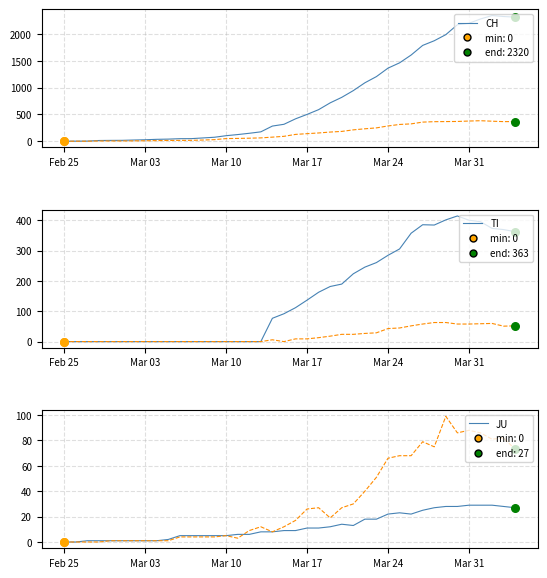

Which series reaches the minimum Y coordinate?

CH